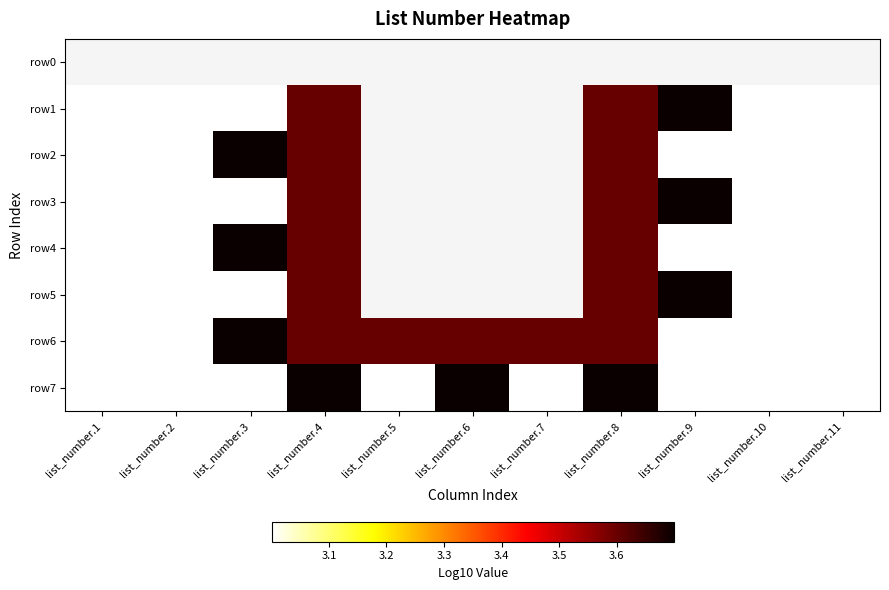

Rank the categories by row0 value from highest to lowest.

list_number.1, list_number.2, list_number.3, list_number.4, list_number.5, list_number.6, list_number.7, list_number.8, list_number.9, list_number.10, list_number.11